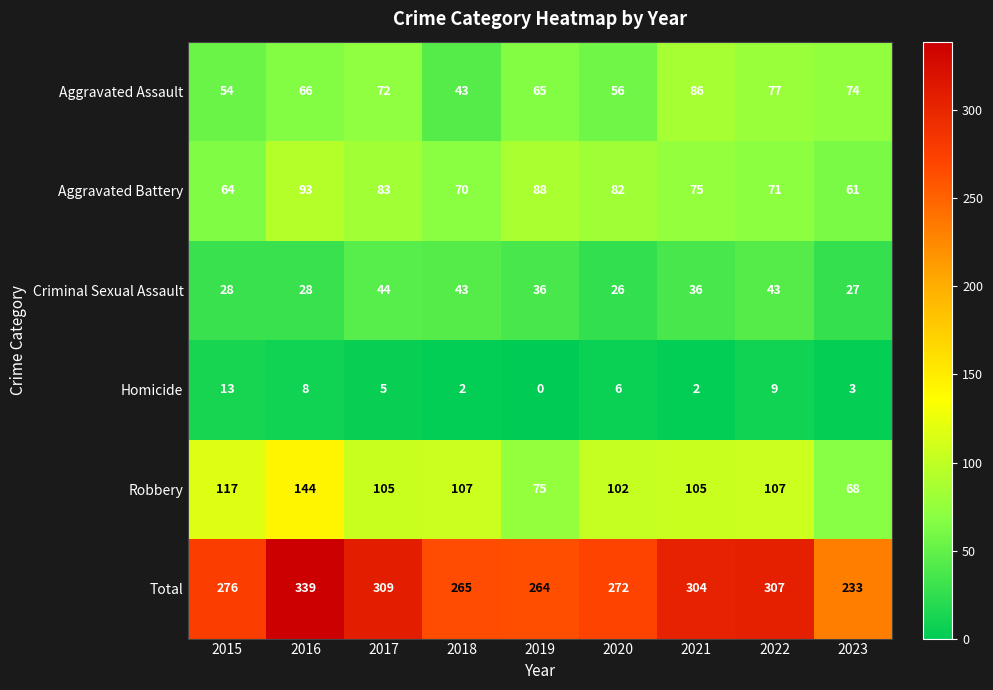

At which category is the sum across all series the highest?

2016